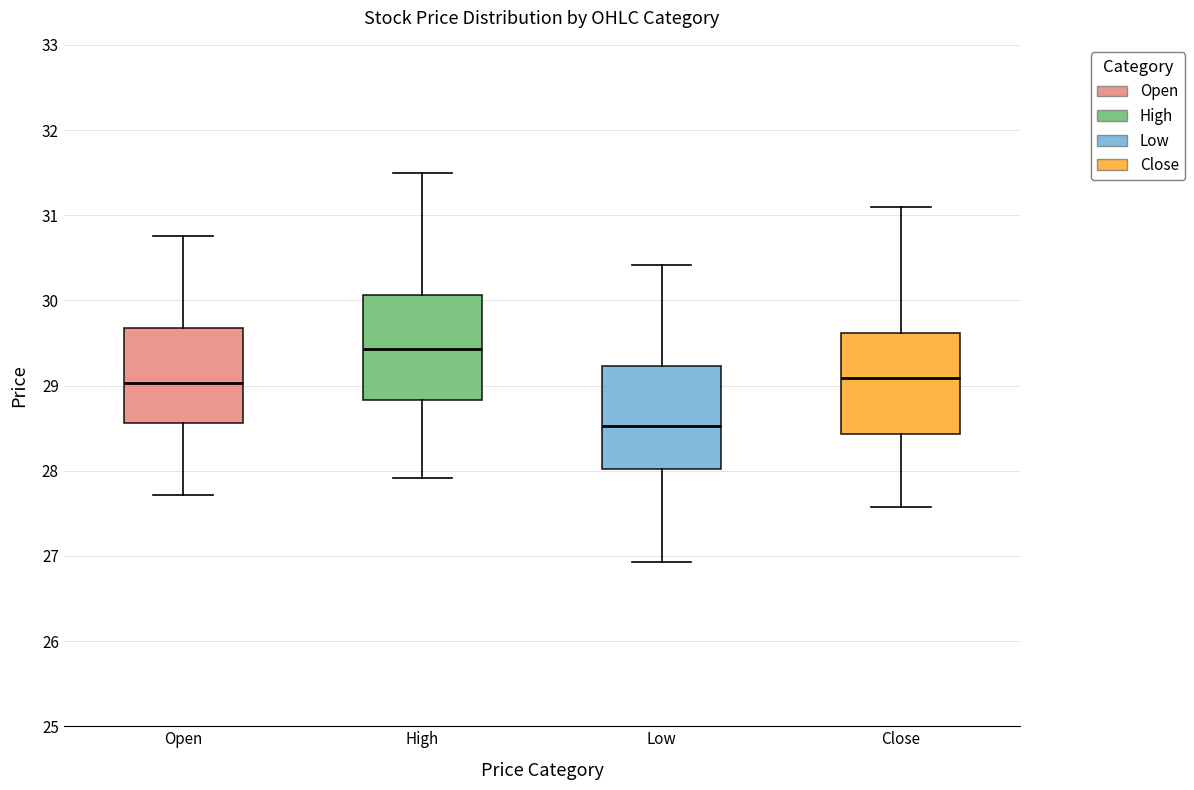

Where does the lower whisker of the box for High end on the y-axis? The values are not printed on the chart, so give them approximately, as read against the axis.

27.9